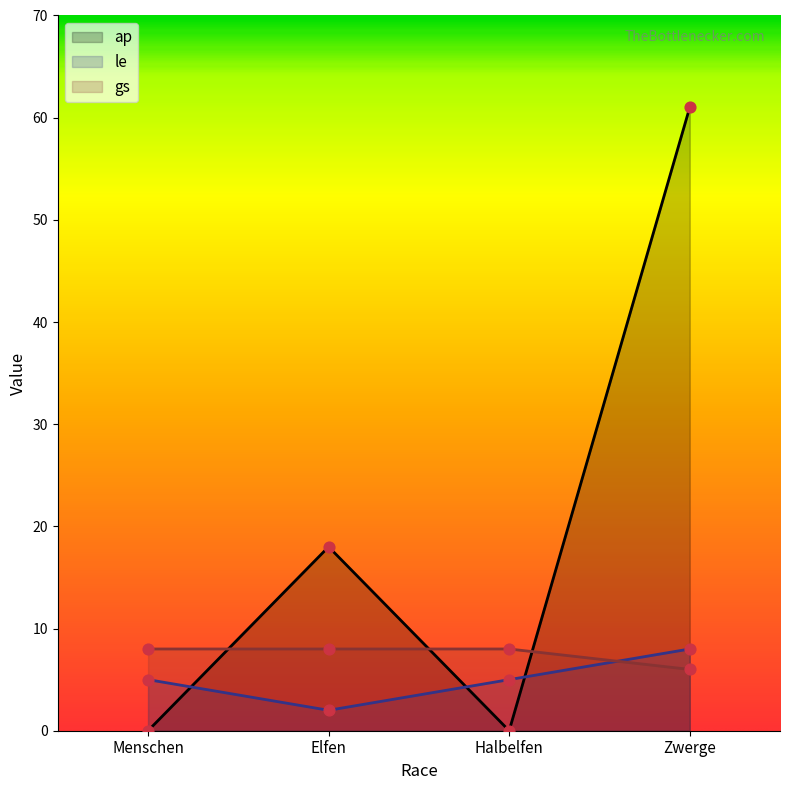

Which series contains the lowest Y value?

ap